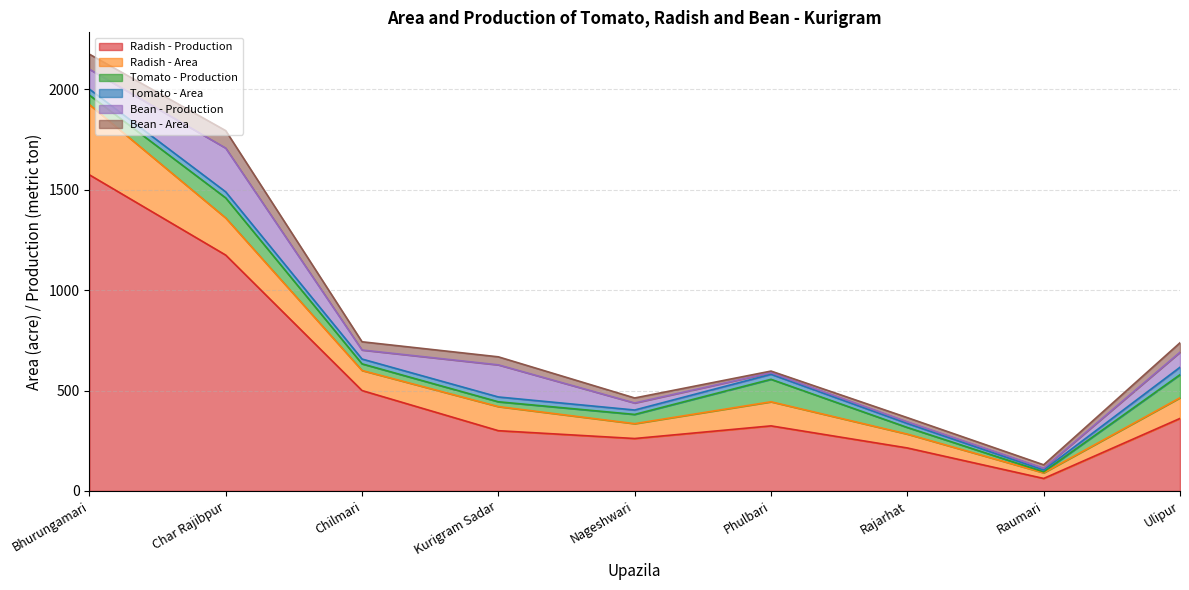

At which category does the chart reach its minimum across all series?

Raumari